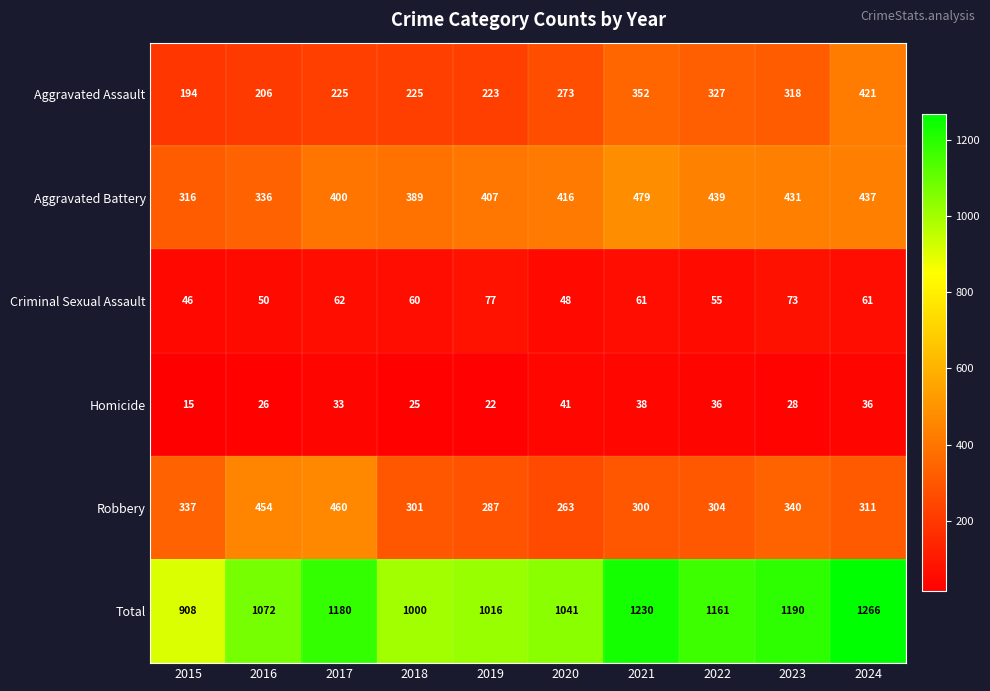

What is the difference between the maximum and minimum values in the Robbery series?

197